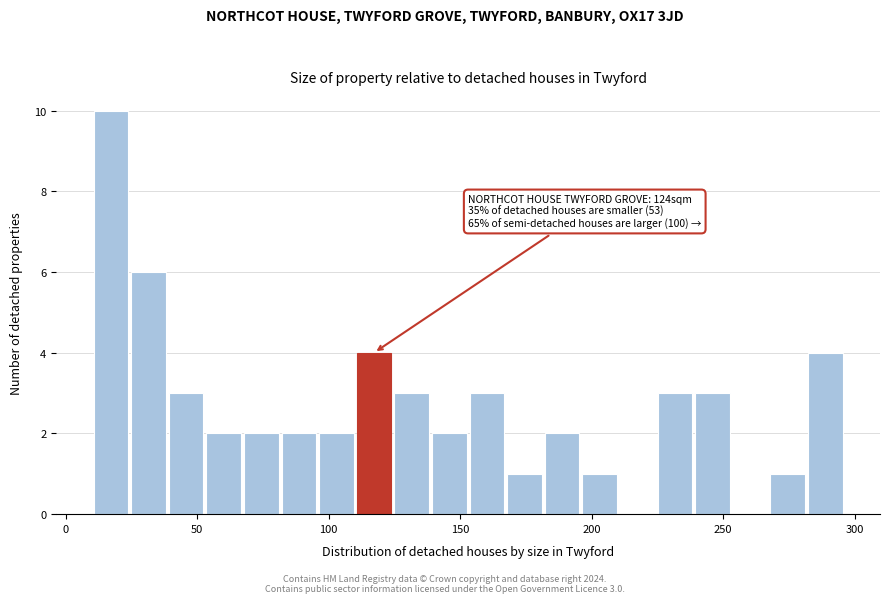

Around what value on the x-axis is the tallest bar? Give the approximate position of its centre, as read against the axis.

15